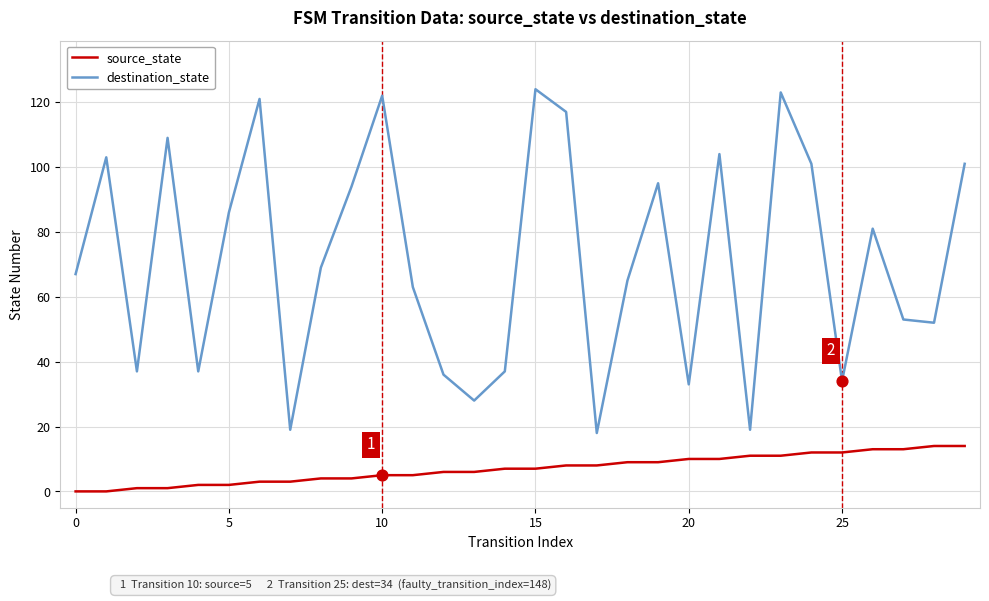

What are all the series names shown in the legend?

source_state, destination_state